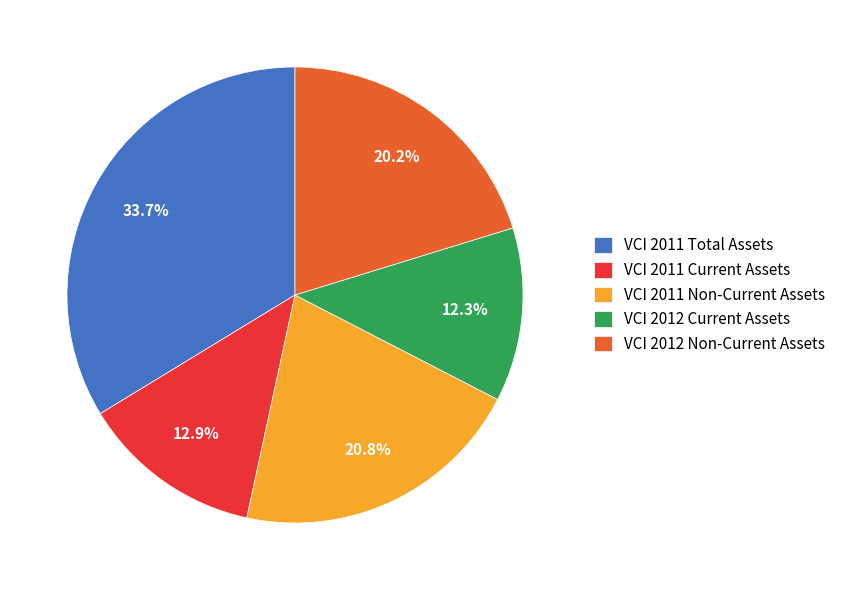

To the nearest percent, what is the average slice percentage?

20%